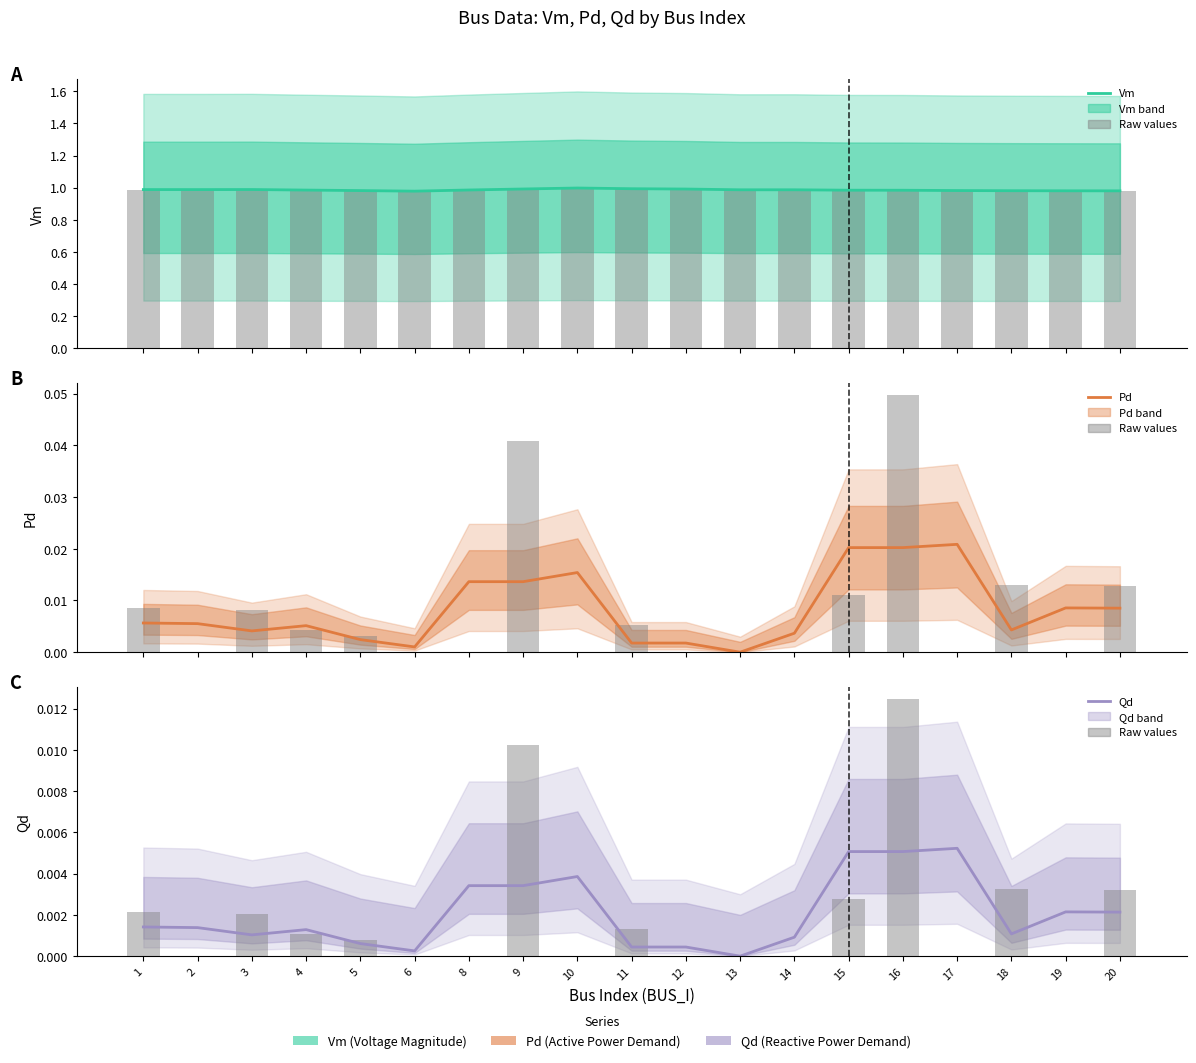

What is the total value across all series at 4?

2.0